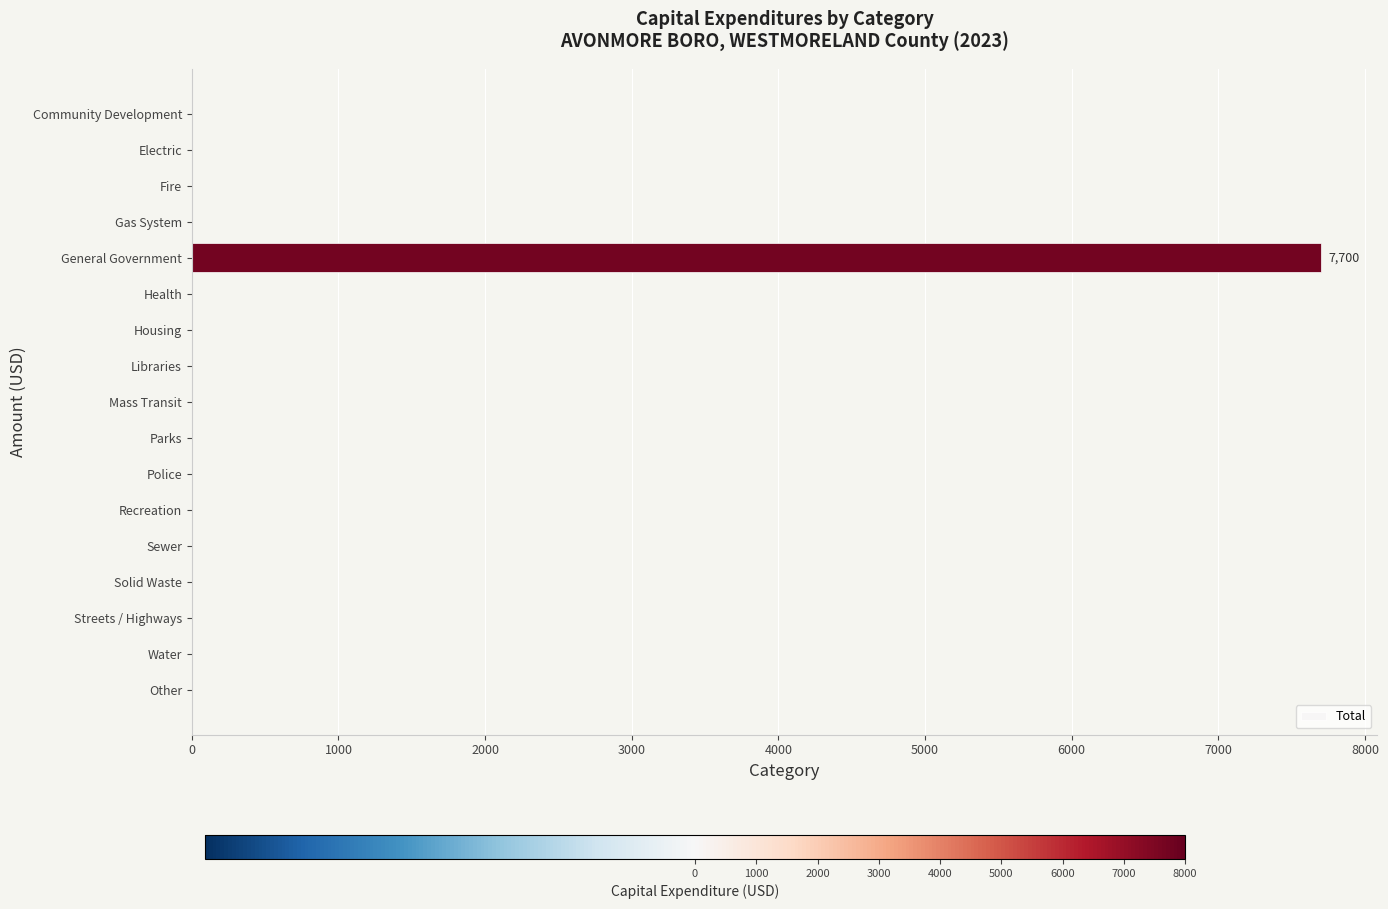

The value at Streets / Highways is -3476. True or false?

False